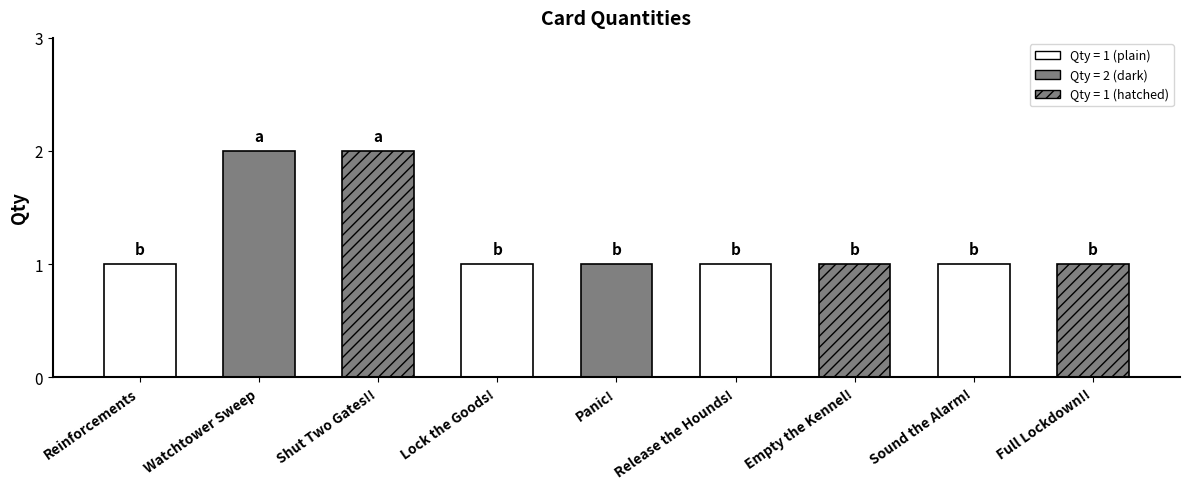

Reading left to right, what are all the values shown in this chart?

Reinforcements=1	Watchtower Sweep=2	Shut Two Gates!!=2	Lock the Goods!=1	Panic!=1	Release the Hounds!=1	Empty the Kennel!=1	Sound the Alarm!=1	Full Lockdown!!=1